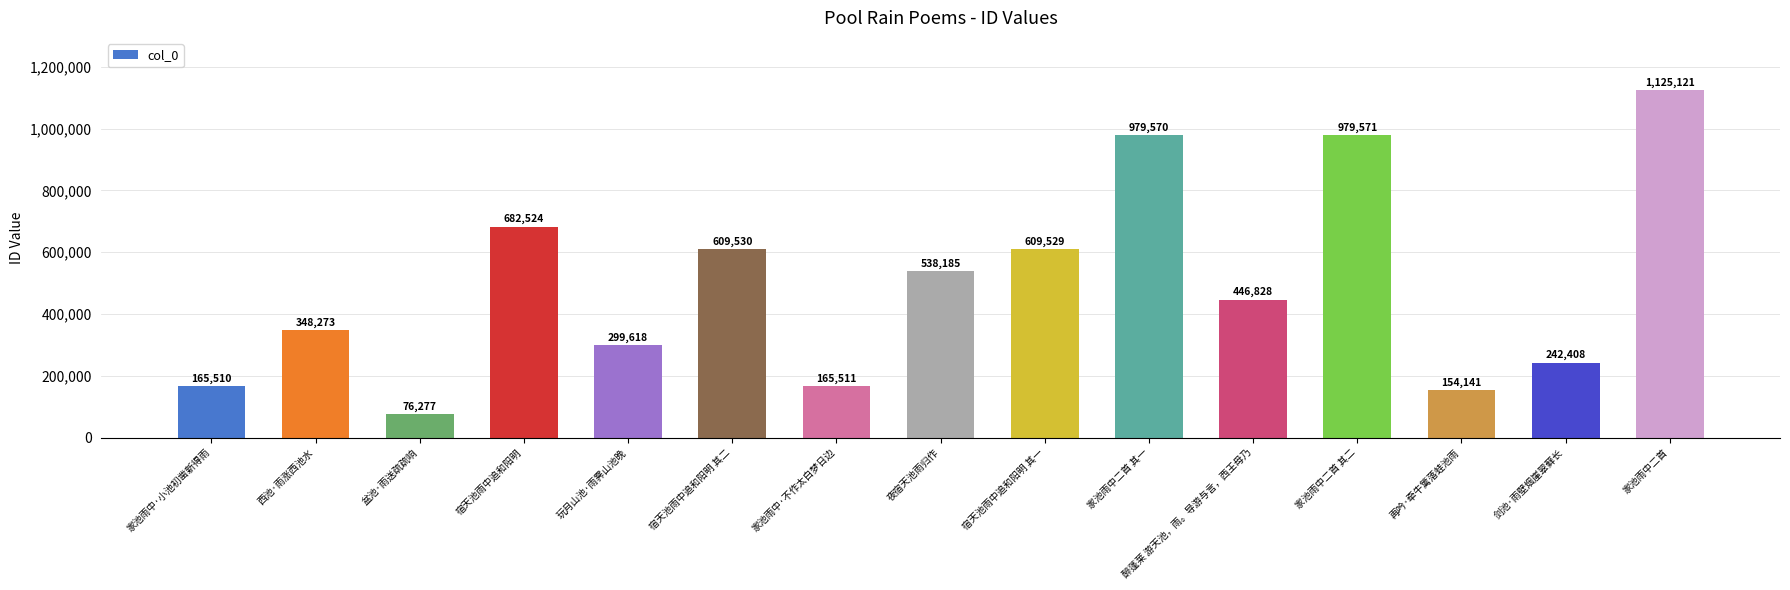

What is the change in value from 家池雨中·小池初凿新得雨 to 家池雨中二首 其一?

+814060